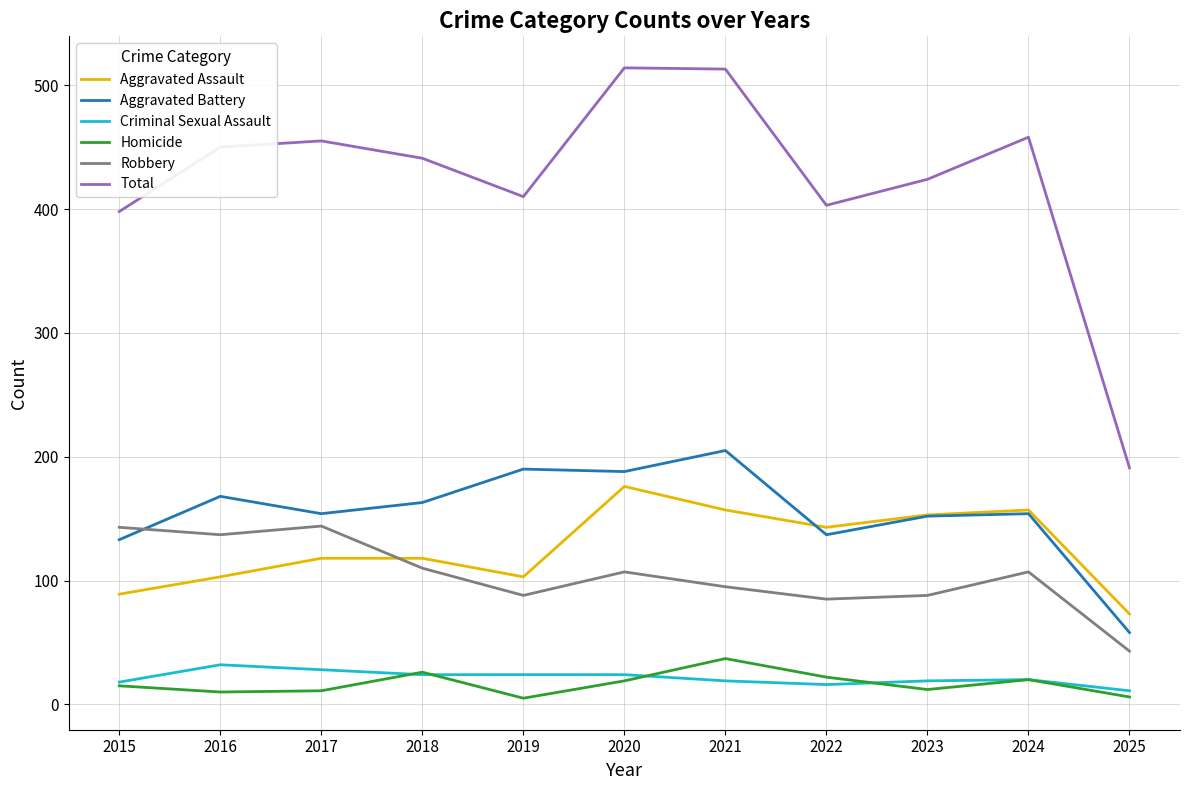

What is the maximum value shown in the chart?

514